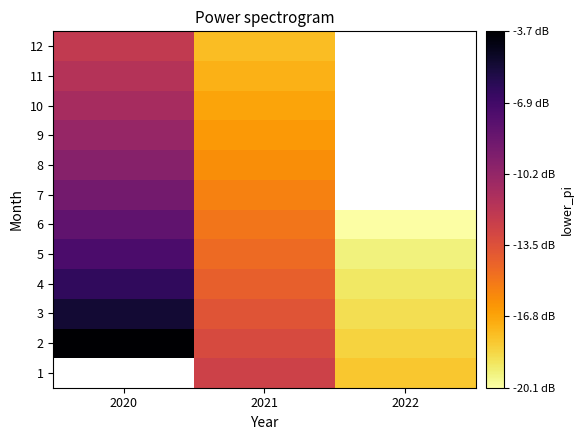

Between 2021 and 2020, which is larger?

2020